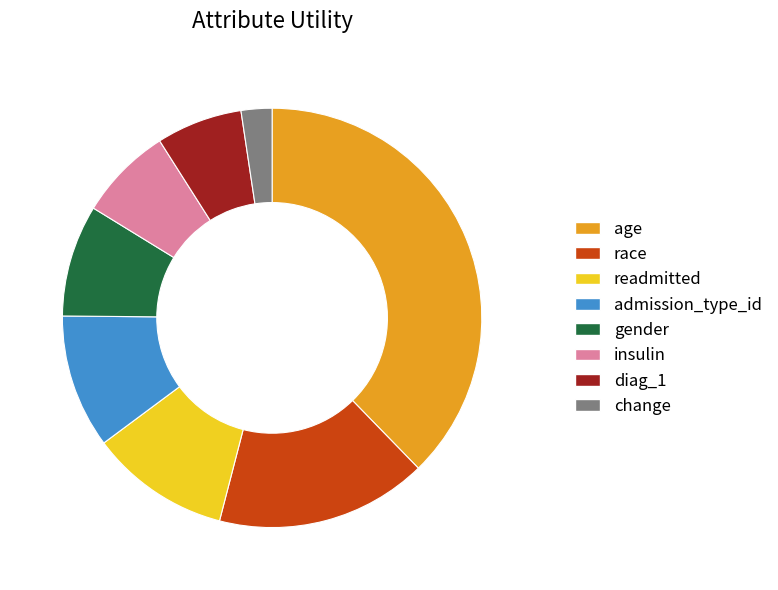

Combined, do race and diag_1 account for over 50%?

No